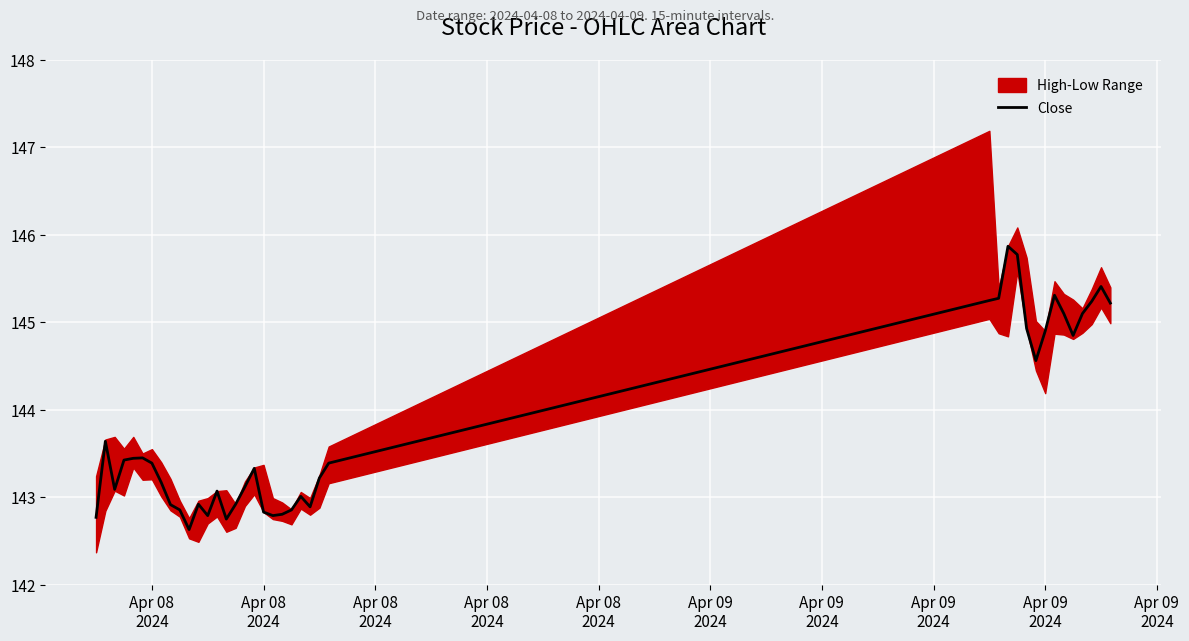

At which label does the data first exceed 143?

Apr 08
2024